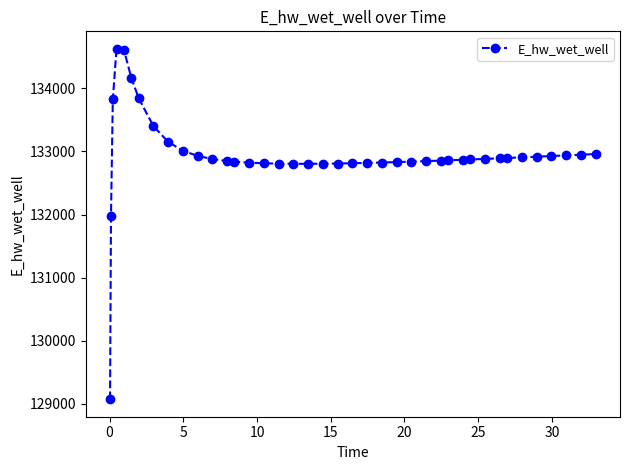

What is the maximum value shown in the chart?

134628.0